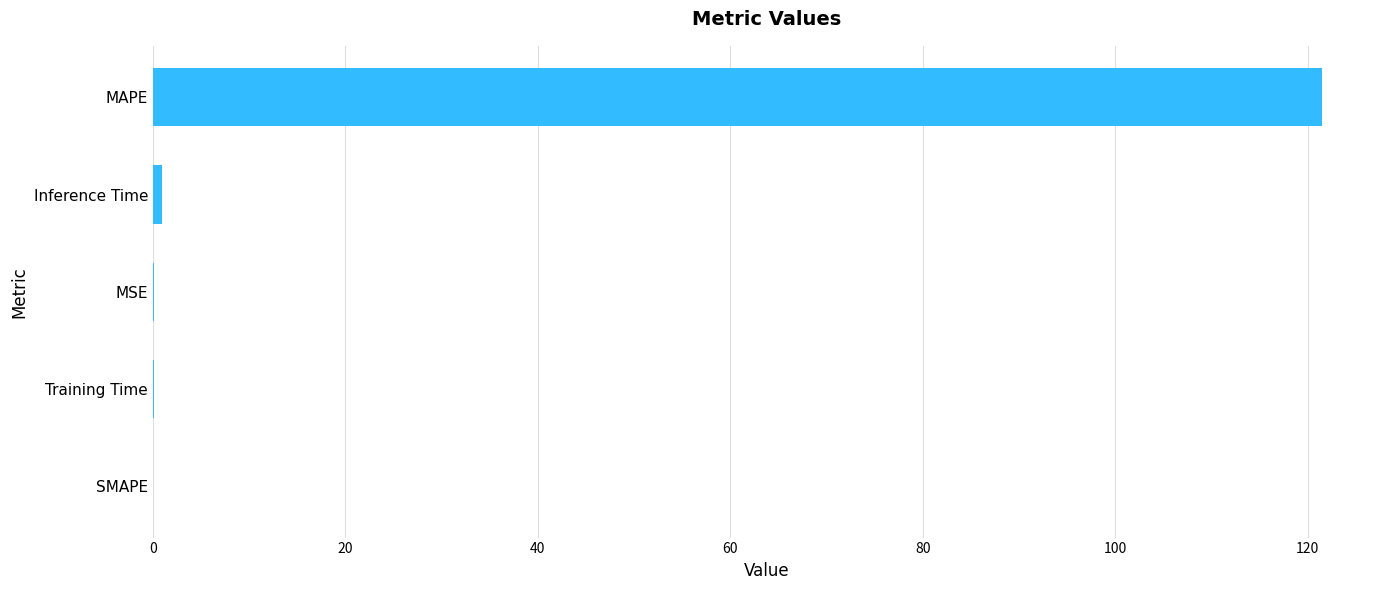

Count the number of data series in this chart.

1